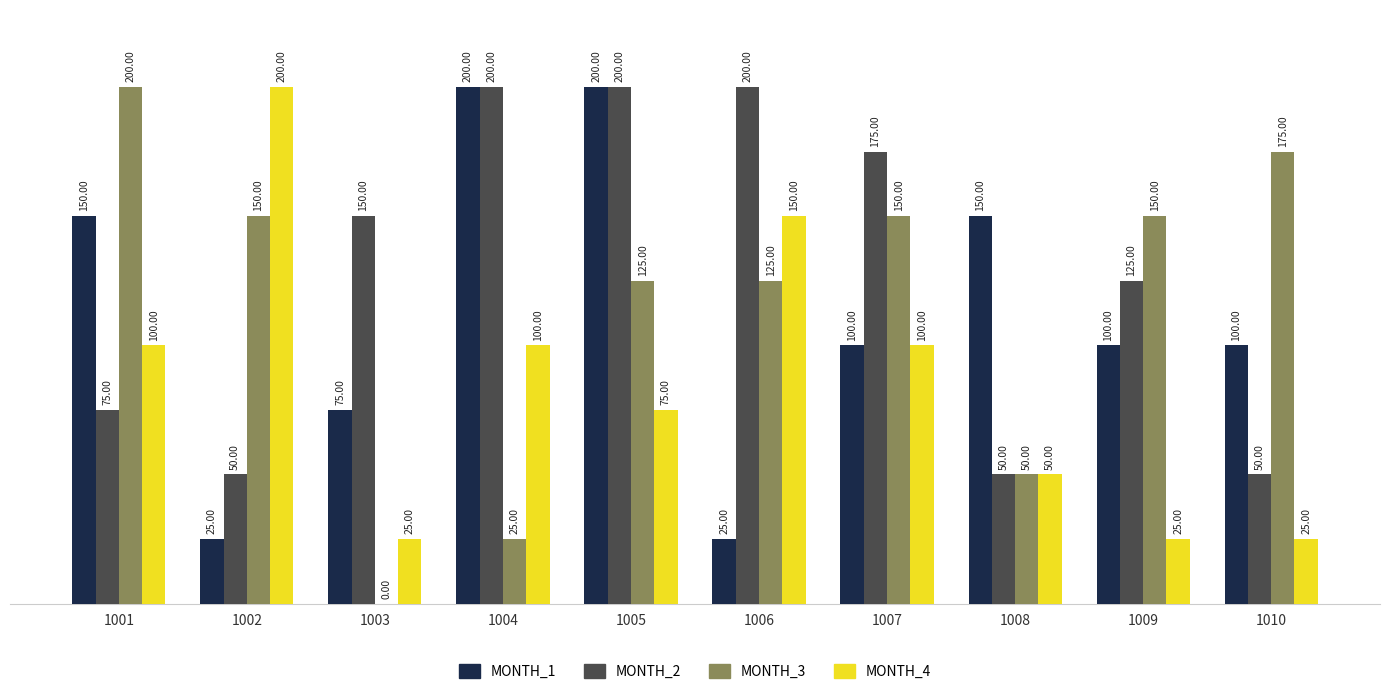

What is the sum of the MONTH_4 values at 1004 and 1001?

200